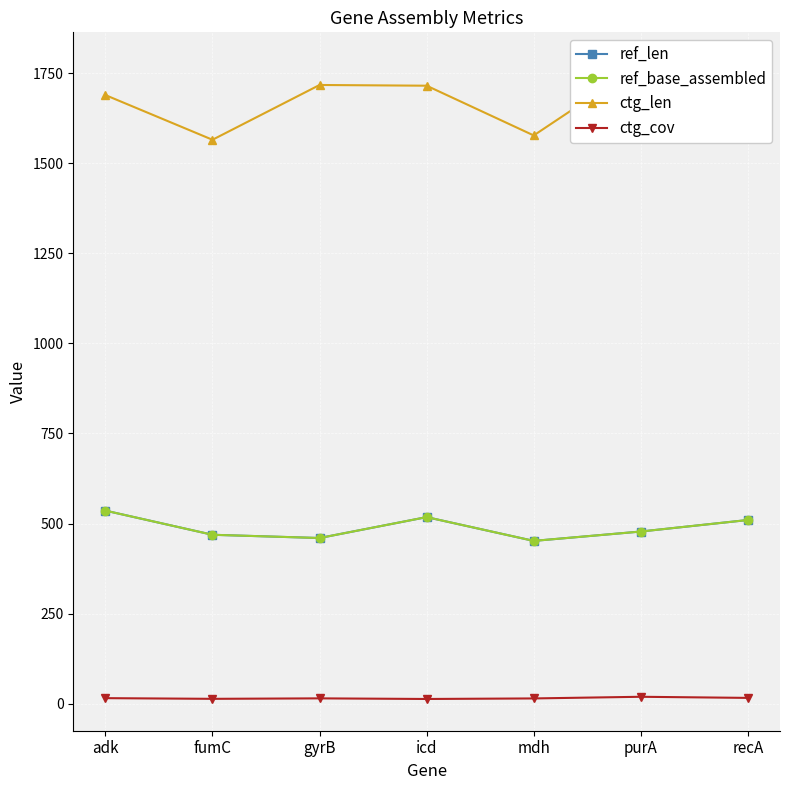

True or false: ref_base_assembled and ctg_cov cross at least once.

False